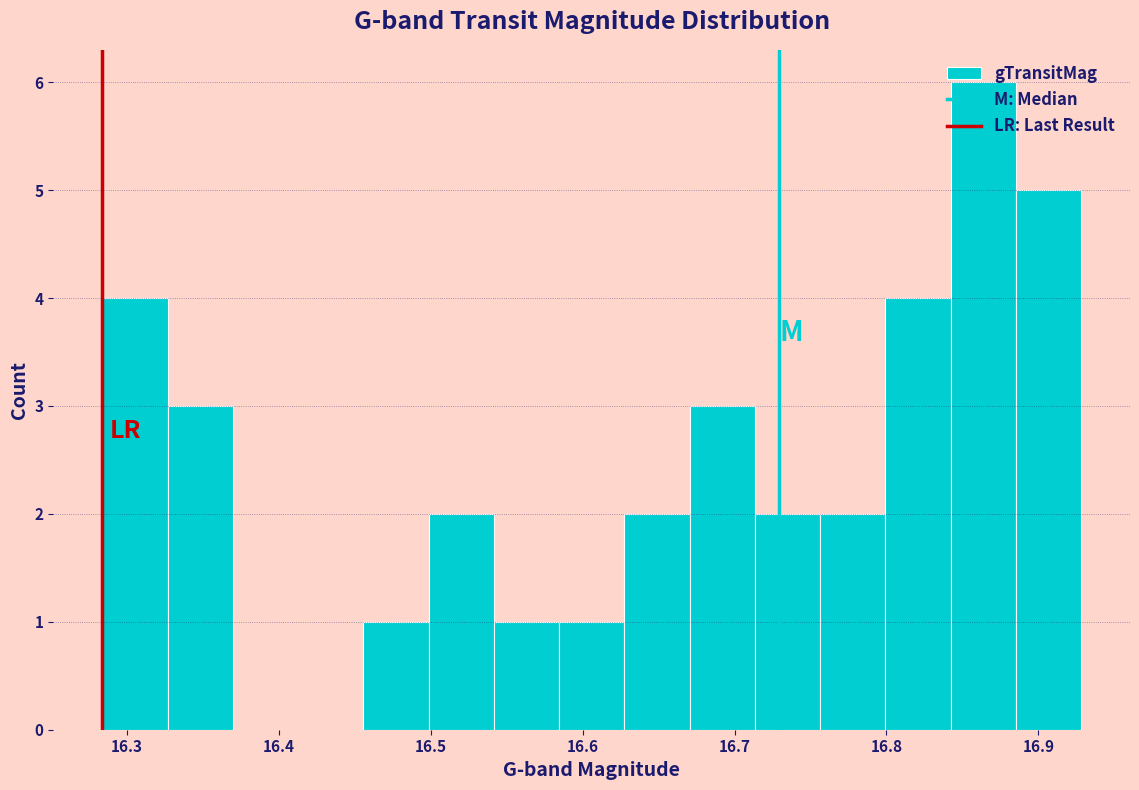

Reading left to right, transcribe this chart: for each bar, give the range it covers on the x-axis and its height. Neither the bar edges nor the heights are printed on the chart, so give them approximately, as read against the axes.

16.28 to 16.33: 4
16.33 to 16.37: 3
16.37 to 16.41: 0
16.41 to 16.46: 0
16.46 to 16.50: 1
16.50 to 16.54: 2
16.54 to 16.58: 1
16.58 to 16.63: 1
16.63 to 16.67: 2
16.67 to 16.71: 3
16.71 to 16.76: 2
16.76 to 16.80: 2
16.80 to 16.84: 4
16.84 to 16.89: 6
16.89 to 16.93: 5